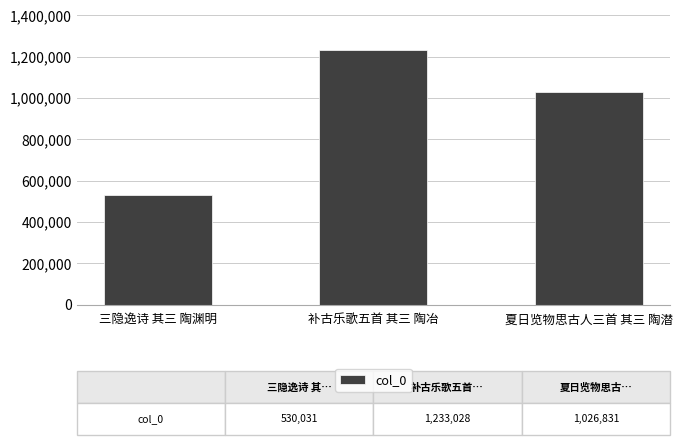

How many categories are shown in the chart?

3